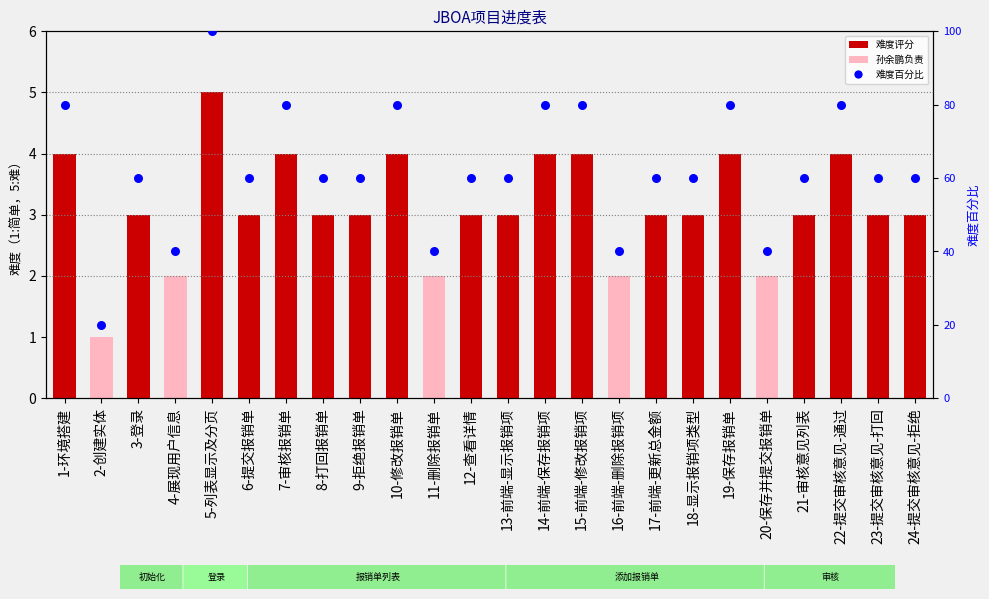

At how many categories does at least one series exceed 31?

23